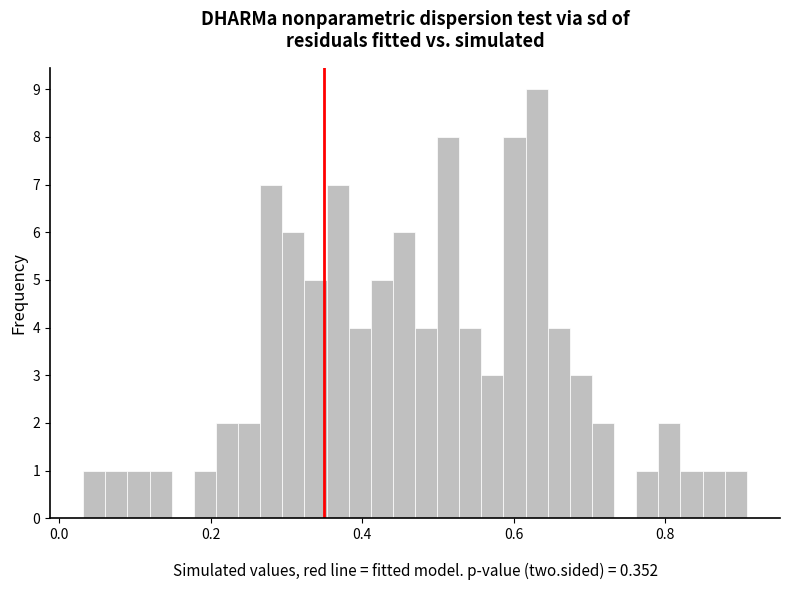

Read against the x-axis, roughly where is the centre of the tallest bar?

0.64